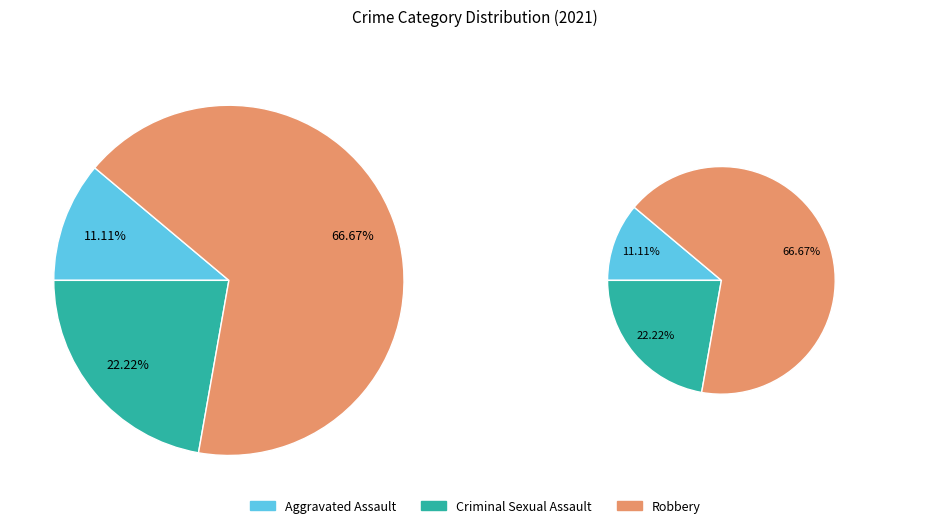

Is the sum of Criminal Sexual Assault and Robbery greater than half?

Yes